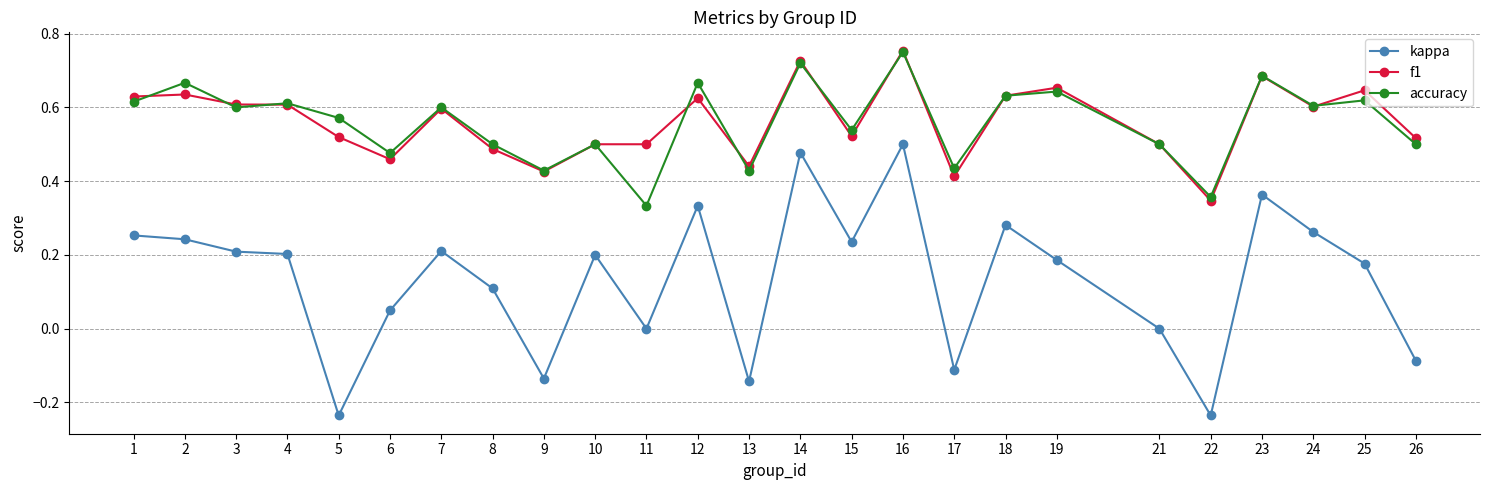

True or false: kappa and accuracy cross at least once.

False